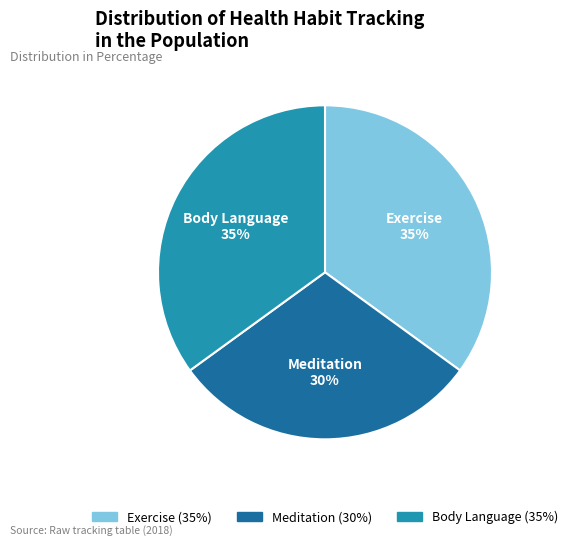

Which slice is the smallest?

Meditation